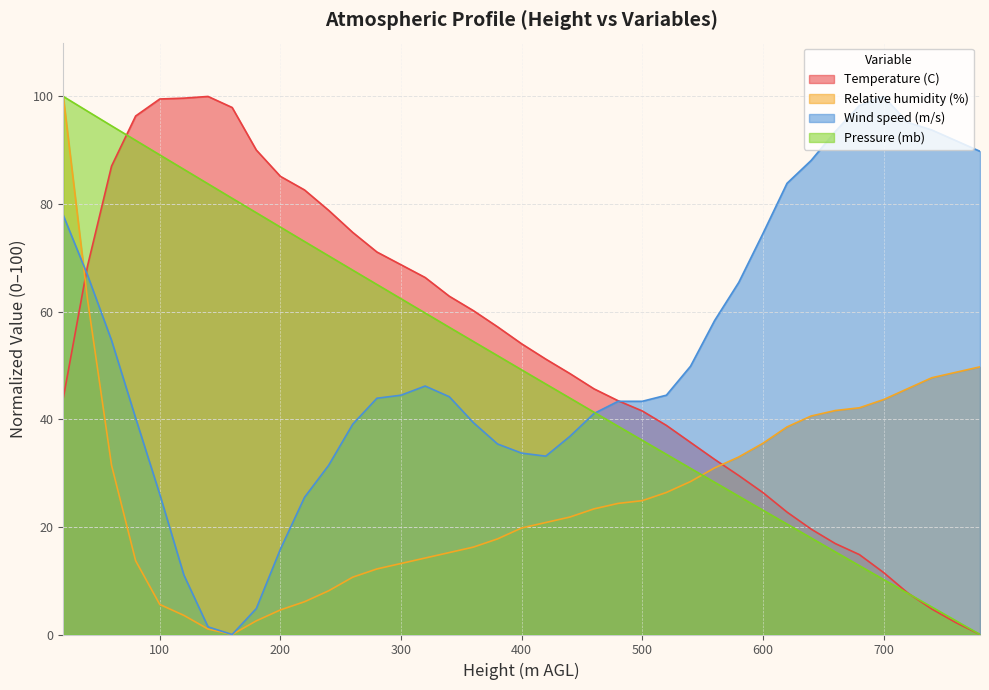

How many interior local peaks does the Wind speed (m/s) series have?

2